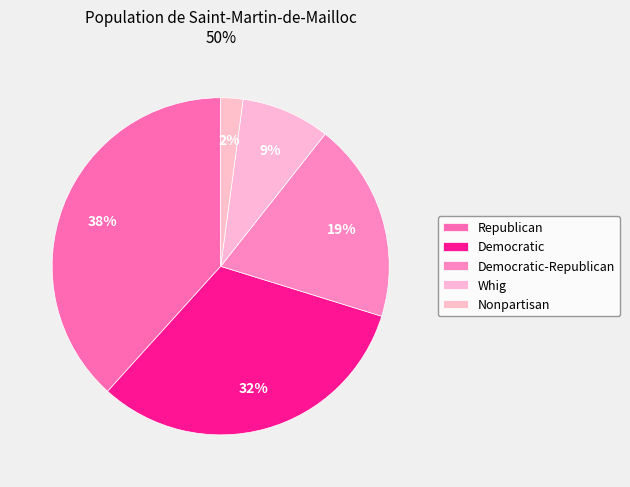

Between Whig and Nonpartisan, which is larger?

Whig